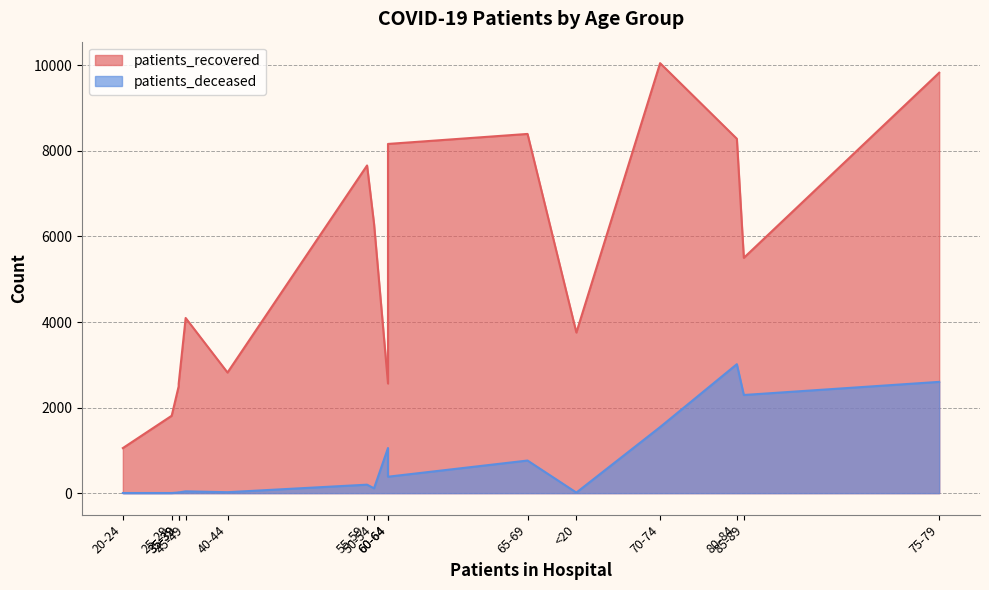

What is the spread (max minus min) of values at 40-44?

2797